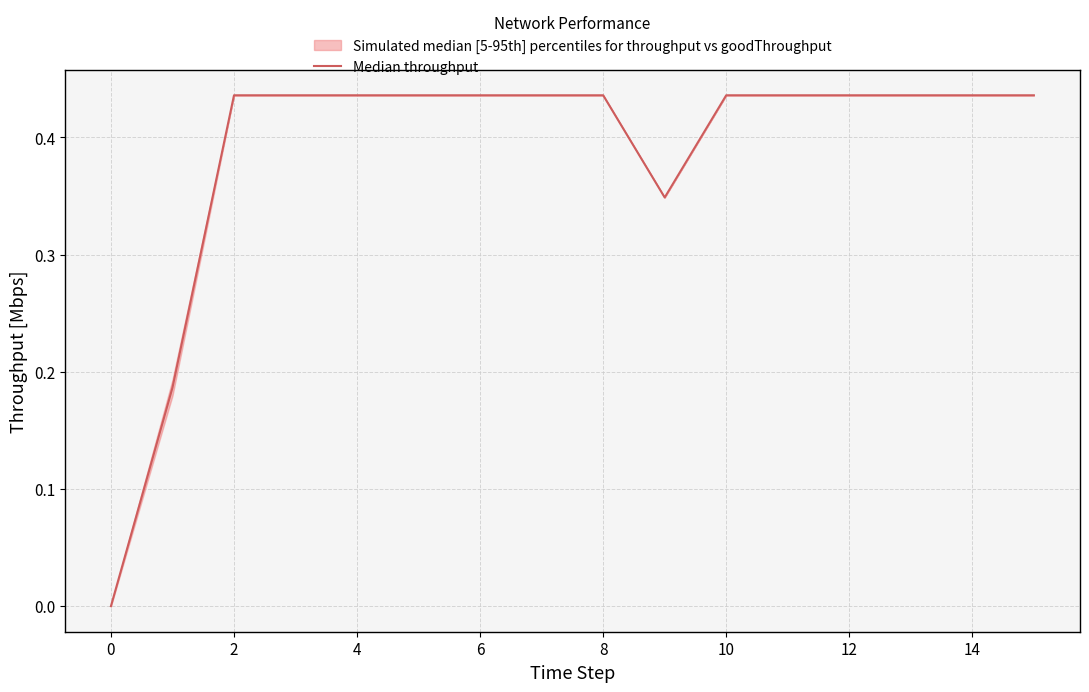

How many data points are above 0?

15